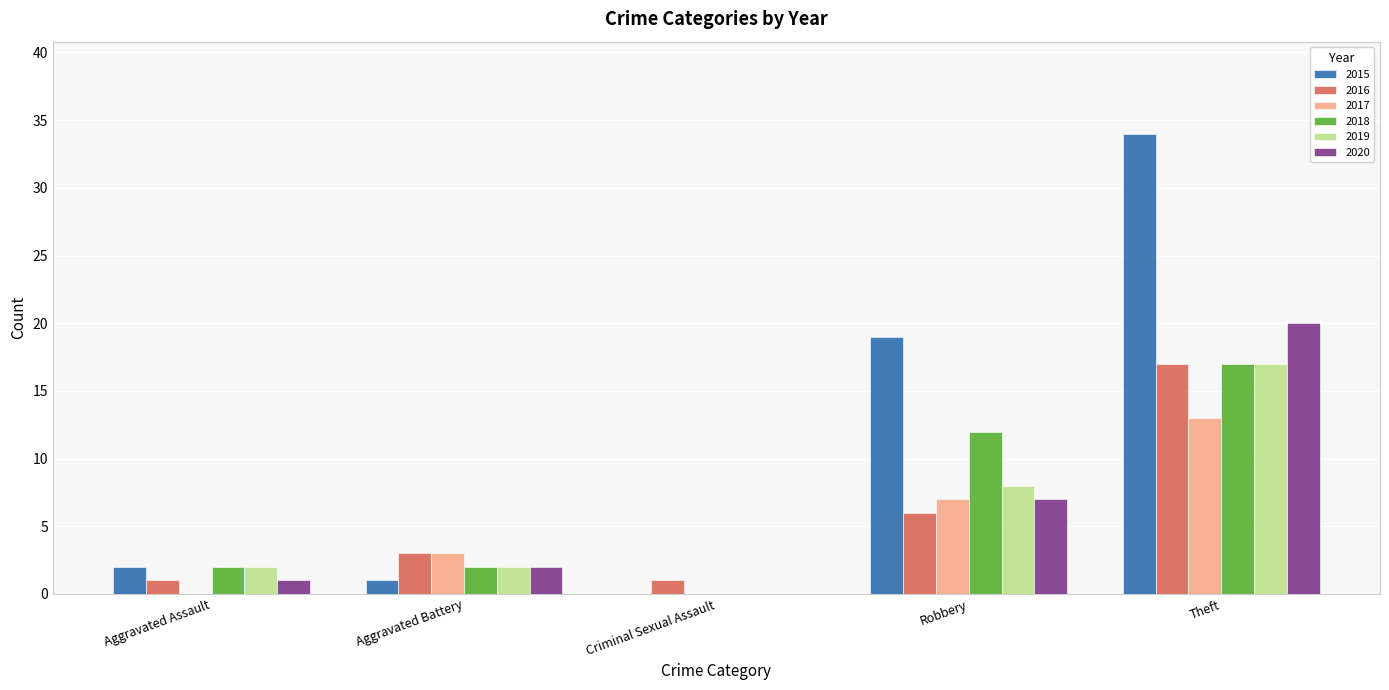

What is the sum of the 2019 values at Aggravated Assault and Aggravated Battery?

4